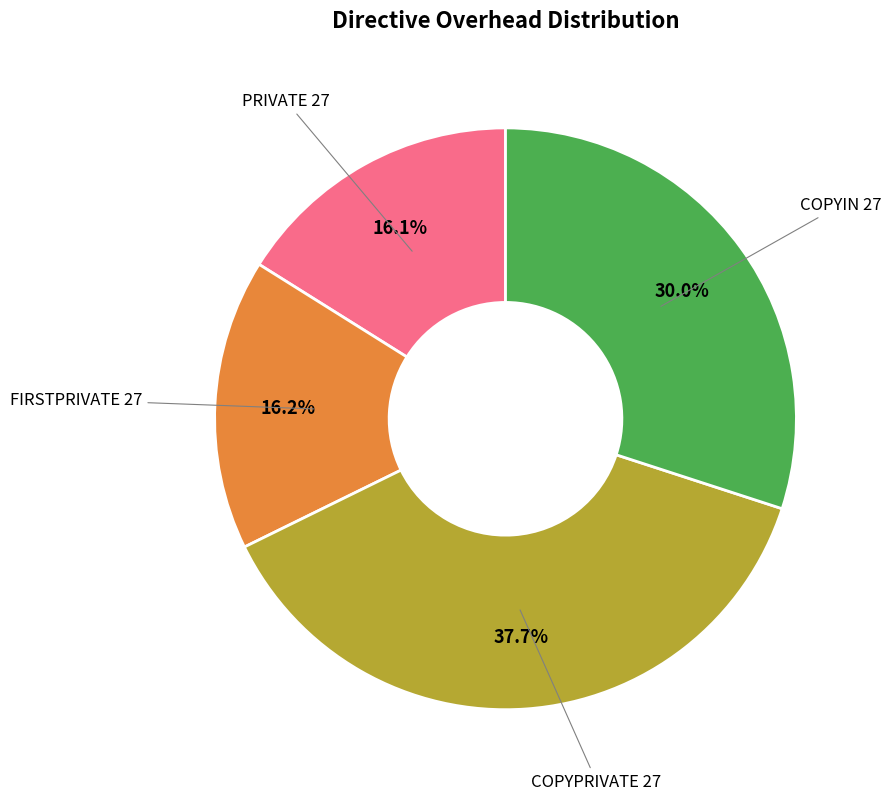

Is there a majority slice in this chart?

No